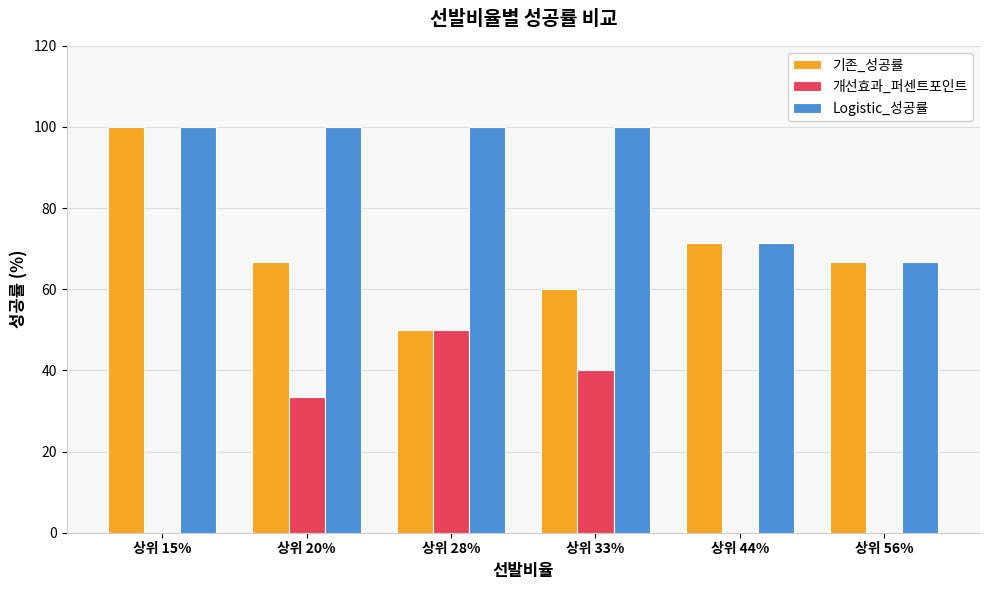

Which series has the largest total across all categories?

Logistic_성공률